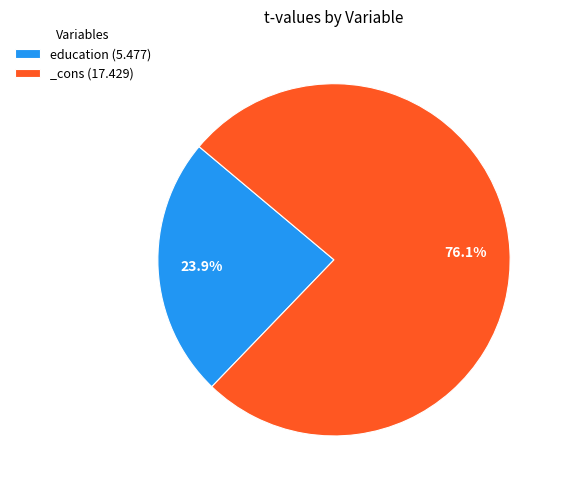

To the nearest percent, what is the average slice percentage?

50%